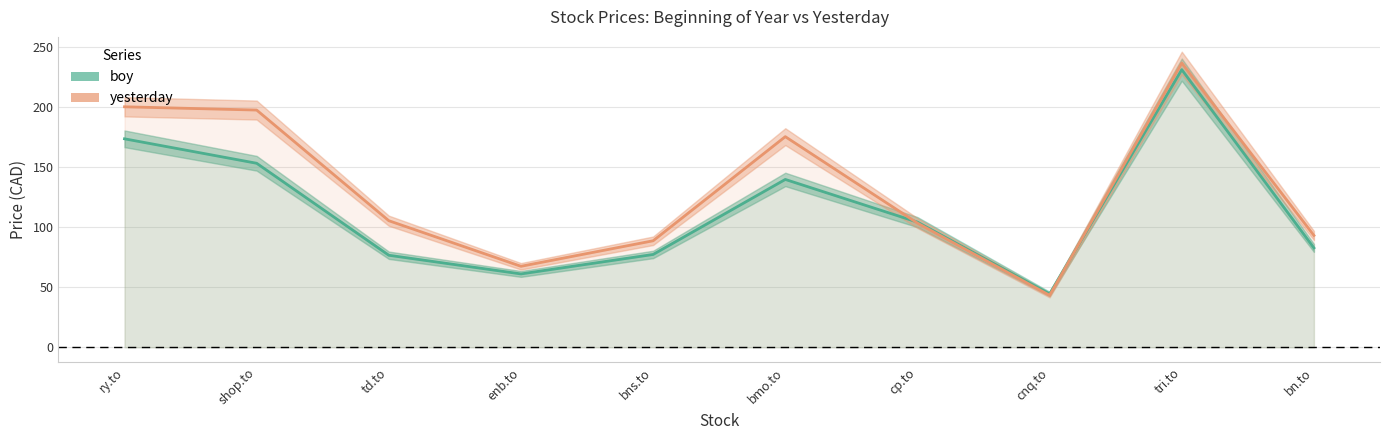

Reading left to right, transcribe all the data shown in this chart.

boy: 173.3	153.0	76.5	61.0	77.2	139.6	104.1	44.4	230.8	82.6
yesterday: 199.9	197.2	105.2	67.3	88.6	175.1	103.3	43.2	236.3	93.0